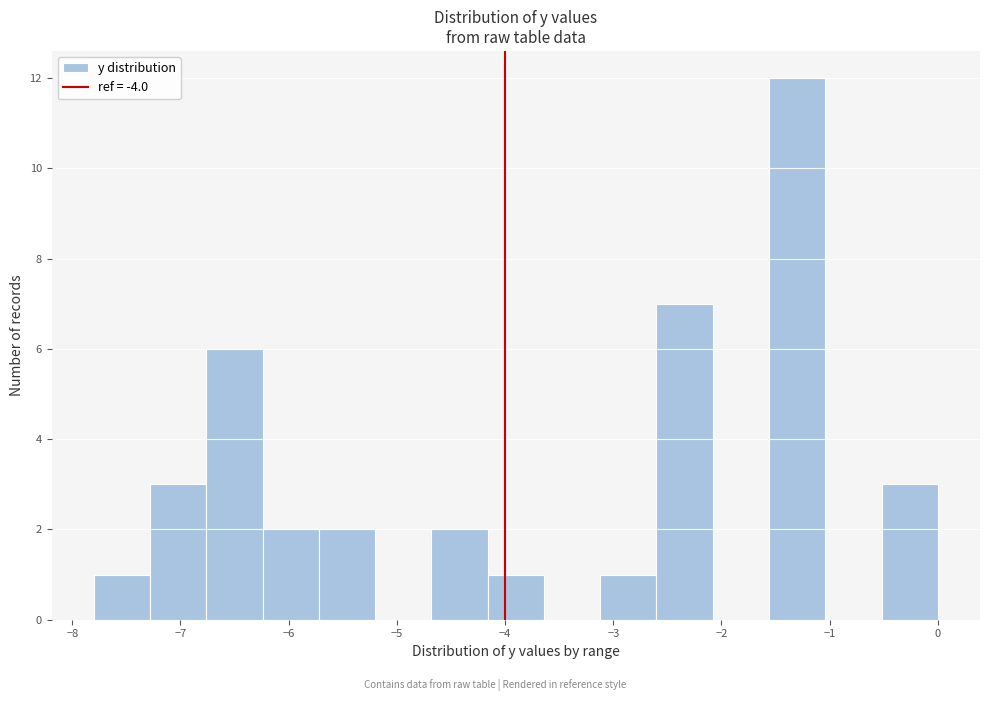

Reading left to right, list every bar in this chart as the range it spans on the x-axis followed by its height. Neither the bar edges nor the heights are printed on the chart, so give them approximately, as read against the axes.

-7.80 to -7.28: 1
-7.28 to -6.76: 3
-6.76 to -6.24: 6
-6.24 to -5.72: 2
-5.72 to -5.20: 2
-5.20 to -4.68: 0
-4.68 to -4.16: 2
-4.16 to -3.64: 1
-3.64 to -3.12: 0
-3.12 to -2.60: 1
-2.60 to -2.08: 7
-2.08 to -1.56: 0
-1.56 to -1.04: 12
-1.04 to -0.52: 0
-0.52 to 0.00: 3